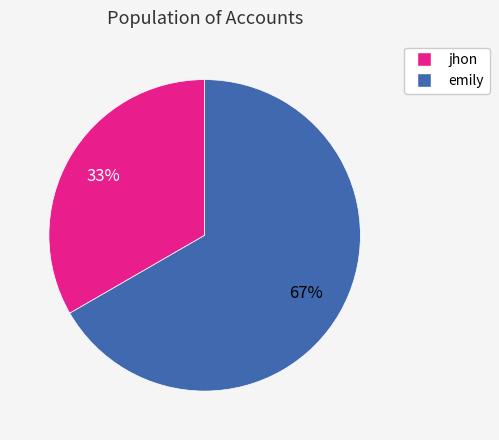

Is the sum of jhon and emily greater than half?

Yes